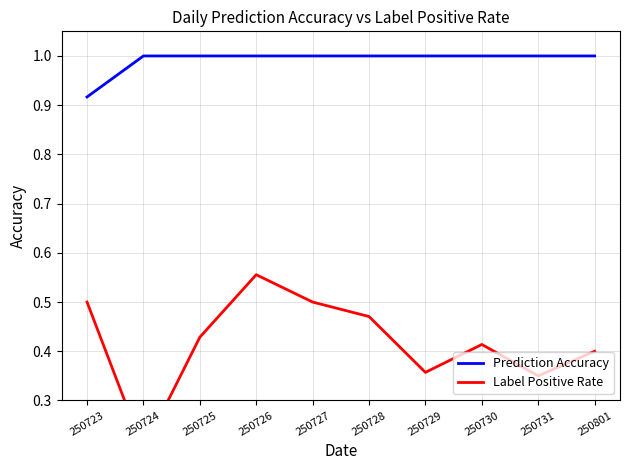

Reading right to left, list all the values displayed in this chart.

Prediction Accuracy: 1.0	1.0	1.0	1.0	1.0	1.0	1.0	1.0	1.0	0.9
Label Positive Rate: 0.4	0.3	0.4	0.4	0.5	0.5	0.6	0.4	0.2	0.5